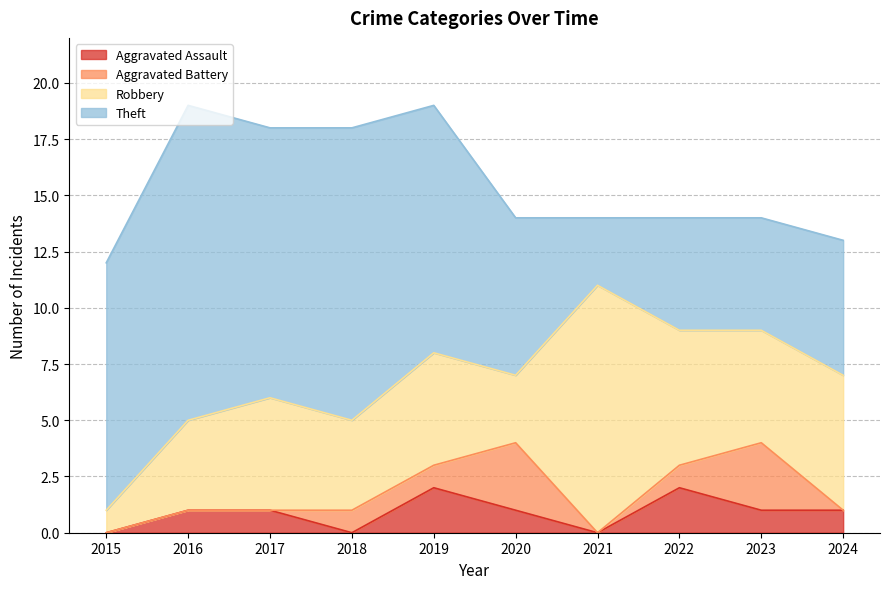

Does the chart have visible grid lines?

Yes